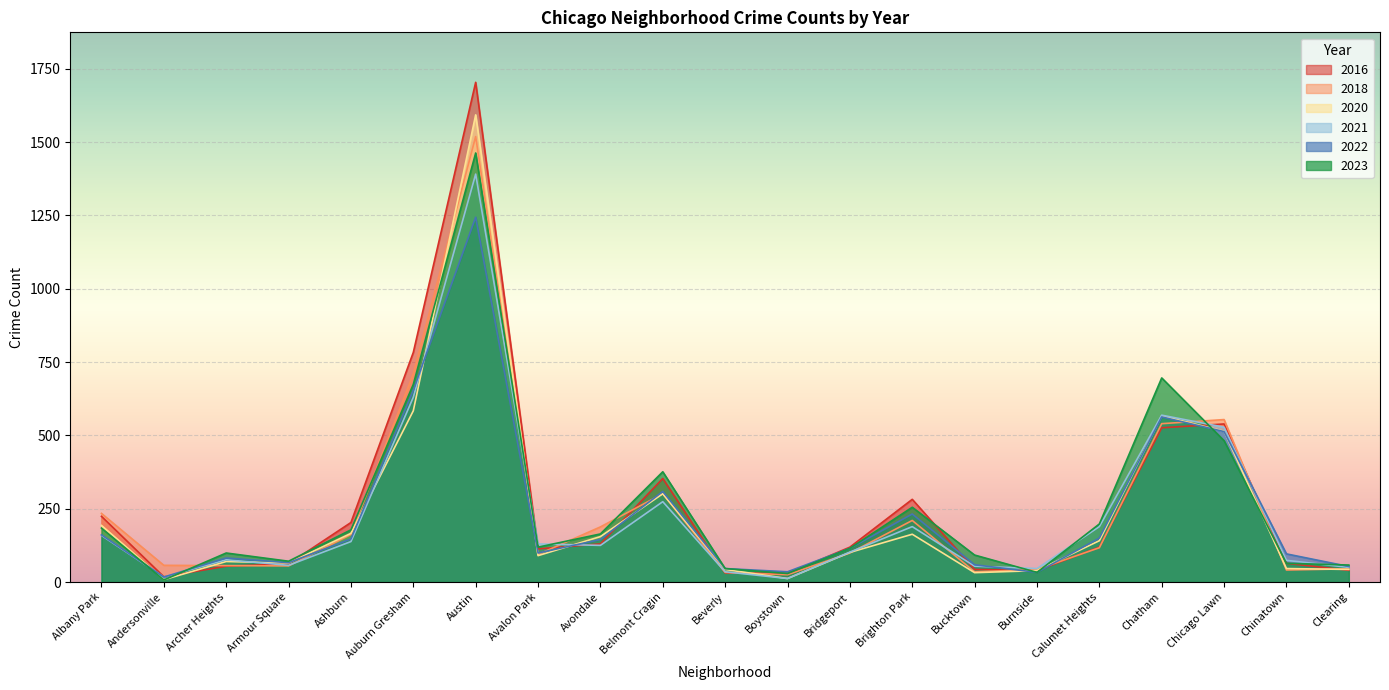

At how many categories does at least one series exceed 756?

2